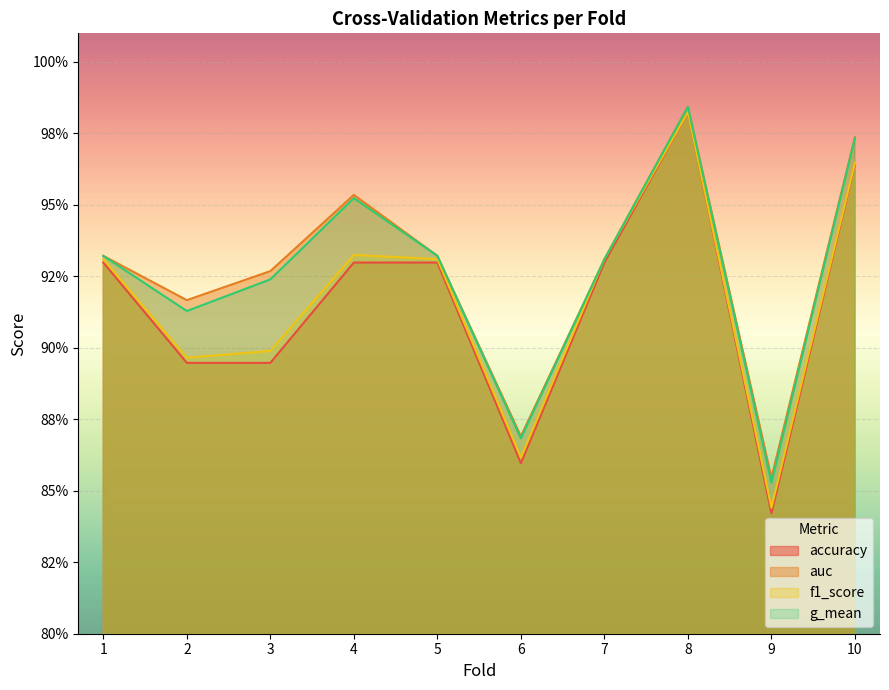

Rank the series at 6 from lowest to highest value.

accuracy, f1_score, g_mean, auc